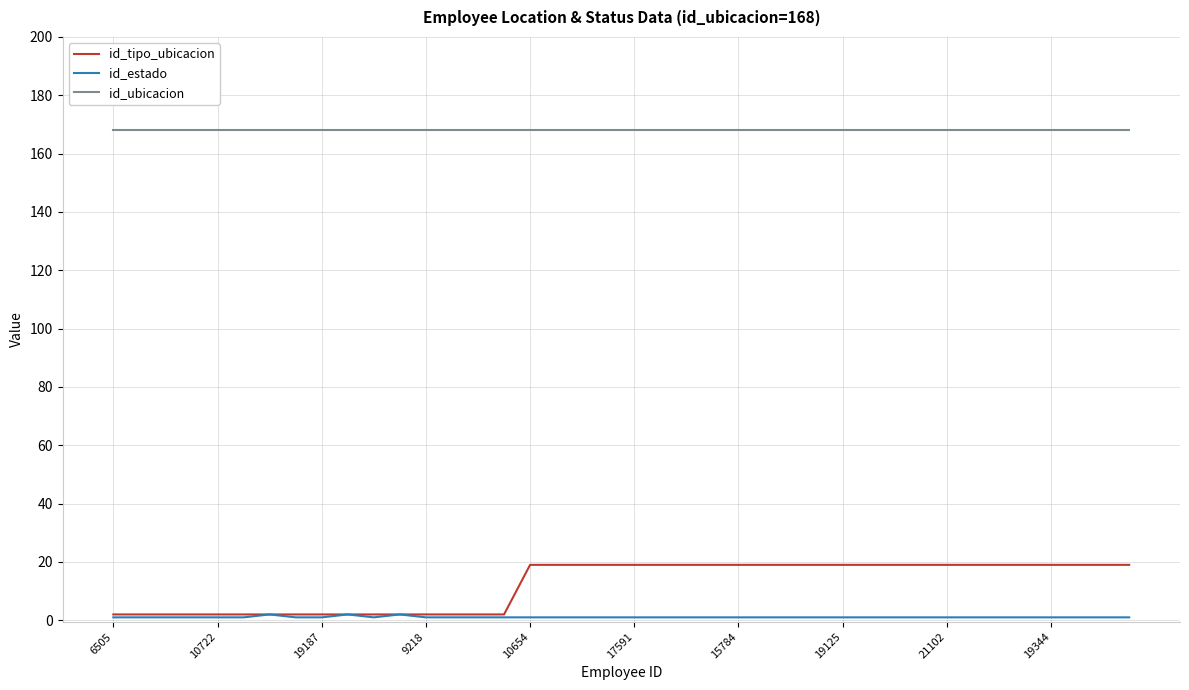

What are all the series names shown in the legend?

id_tipo_ubicacion, id_estado, id_ubicacion